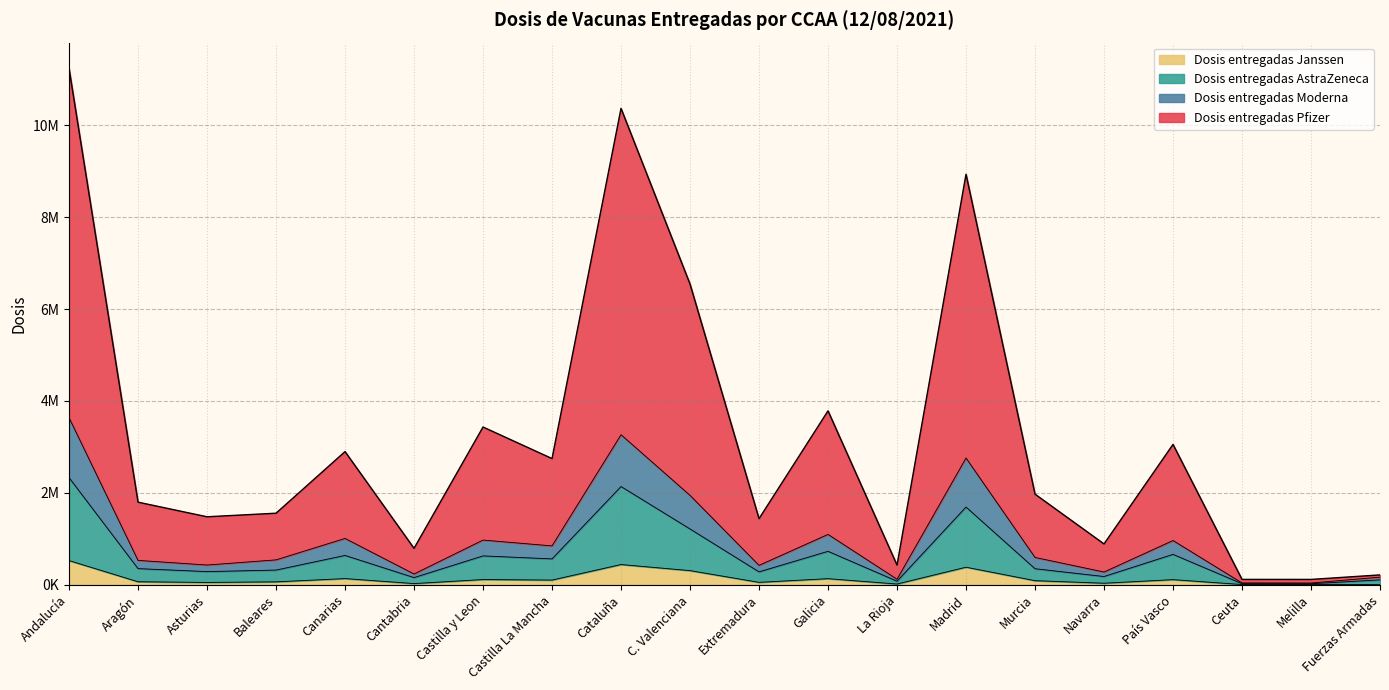

Reading left to right, transcribe all the data shown in this chart.

Dosis entregadas Pfizer: 11240670	1797325	1479195	1556920	2898440	792375	3433445	2746290	10370660	6546180	1438845	3785445	427475	8937139	1971815	887925	3055100	115810	115380	213568
Dosis entregadas Moderna: 3636750	529900	428800	541000	1007750	233550	972050	845175	3265800	1945550	421450	1095500	119700	2758450	594000	276450	962150	38950	37350	164200
Dosis entregadas AstraZeneca: 2331250	350400	285600	318800	637350	155150	627250	562275	2137600	1214050	279750	727200	76600	1690850	348000	178450	660450	22250	20850	105900
Dosis entregadas Janssen: 525450	64700	49700	62400	133650	24950	112850	101375	439500	307250	51750	131800	15200	381450	88100	32750	110850	4150	5750	2000